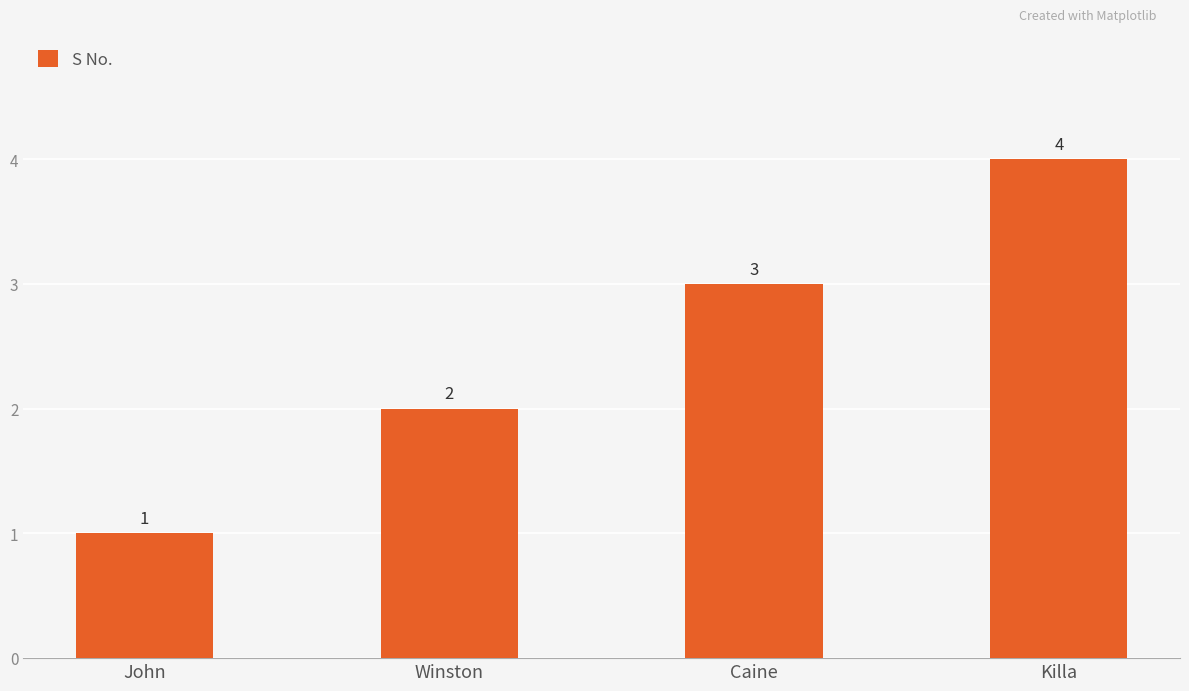

How many values are between 2 and 4?

3